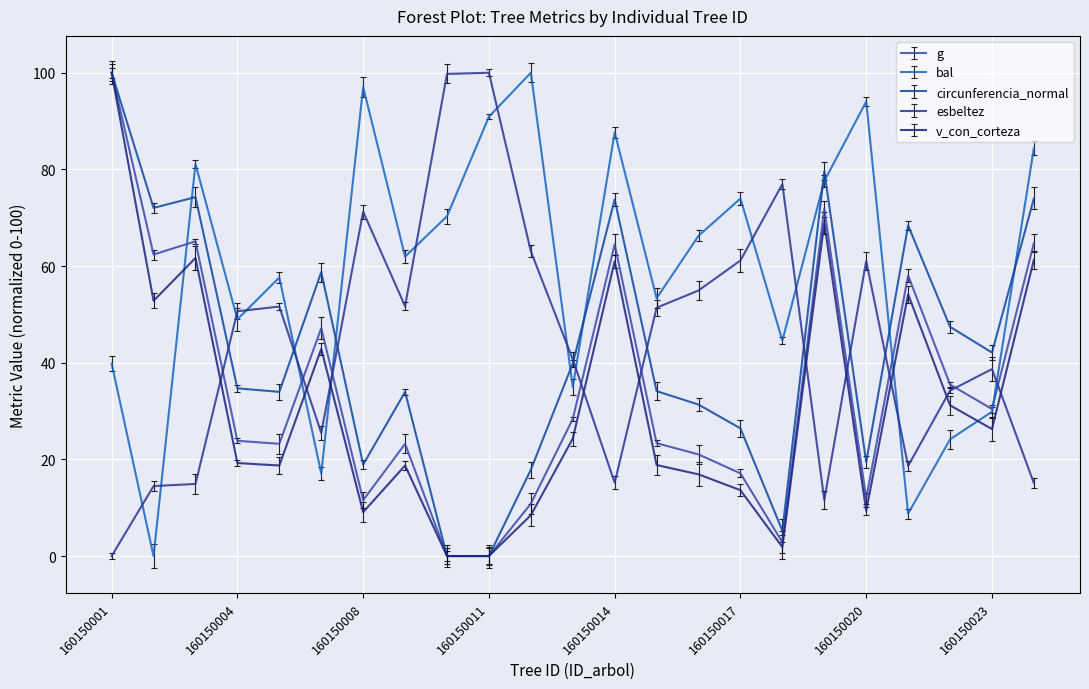

Where is the first local maximum for bal?

160150003